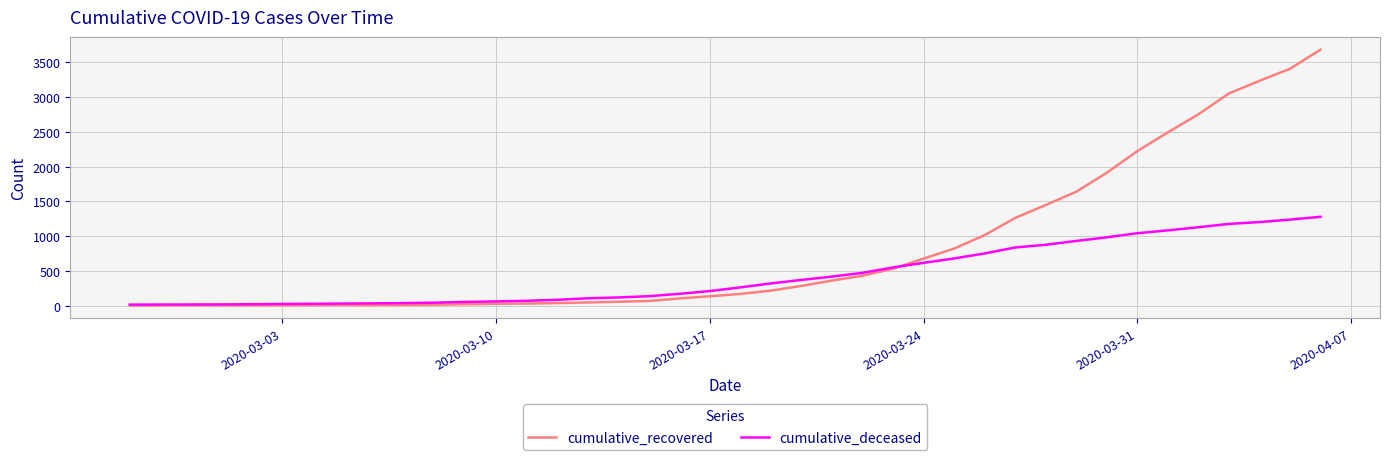

What is the greatest value displayed?

3681